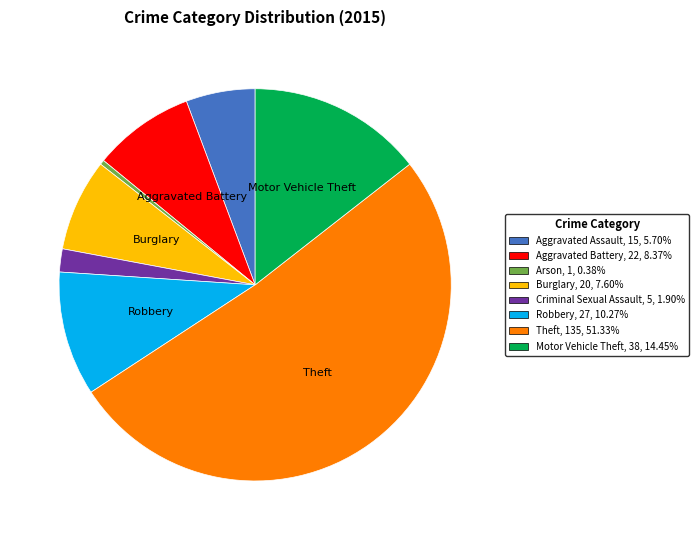

Count the number of slices in the pie.

8